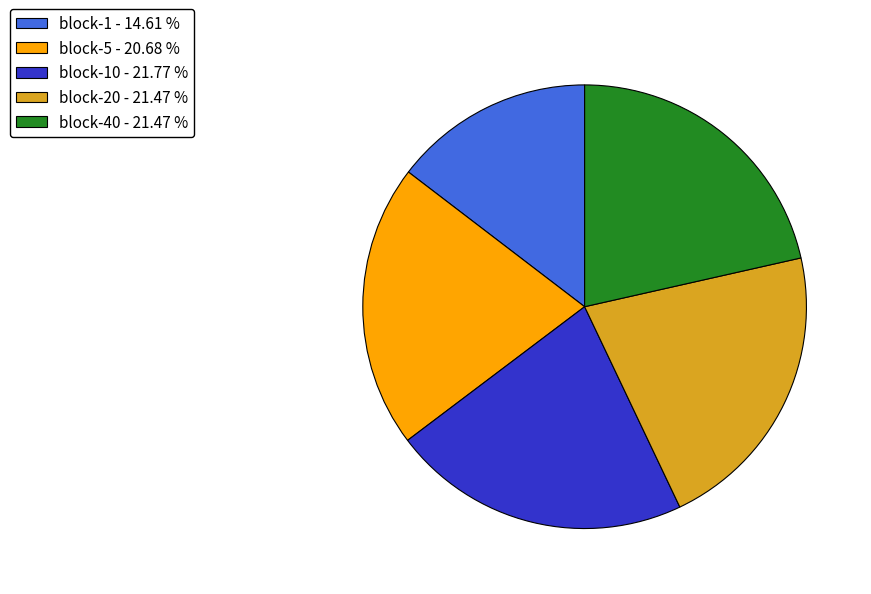

How many slices are in this pie chart?

5